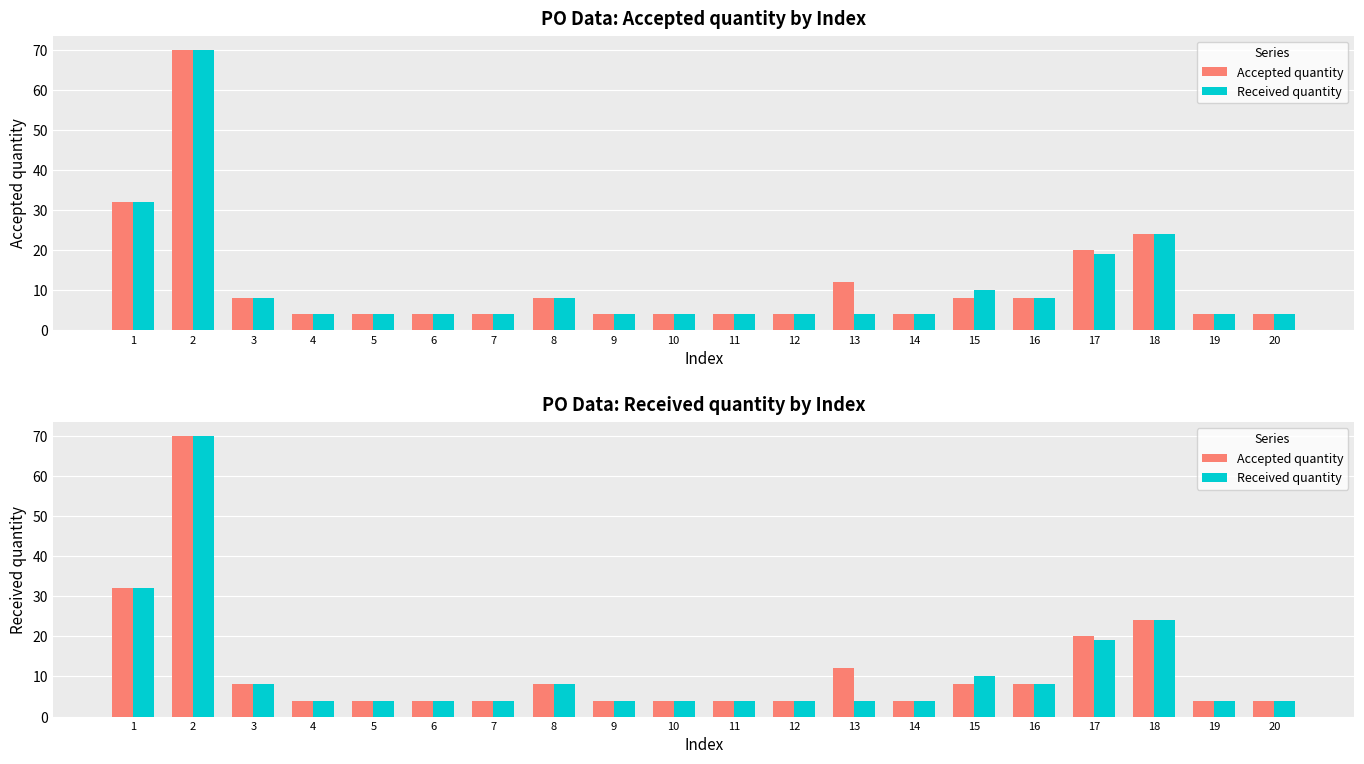

Is the value of Received quantity at 16 greater than the value of Accepted quantity at 4?

Yes